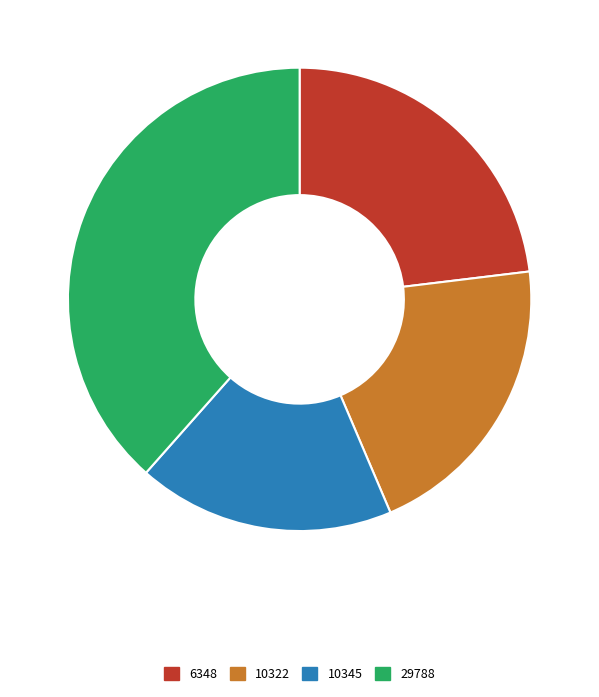

Count the number of slices in the pie.

4